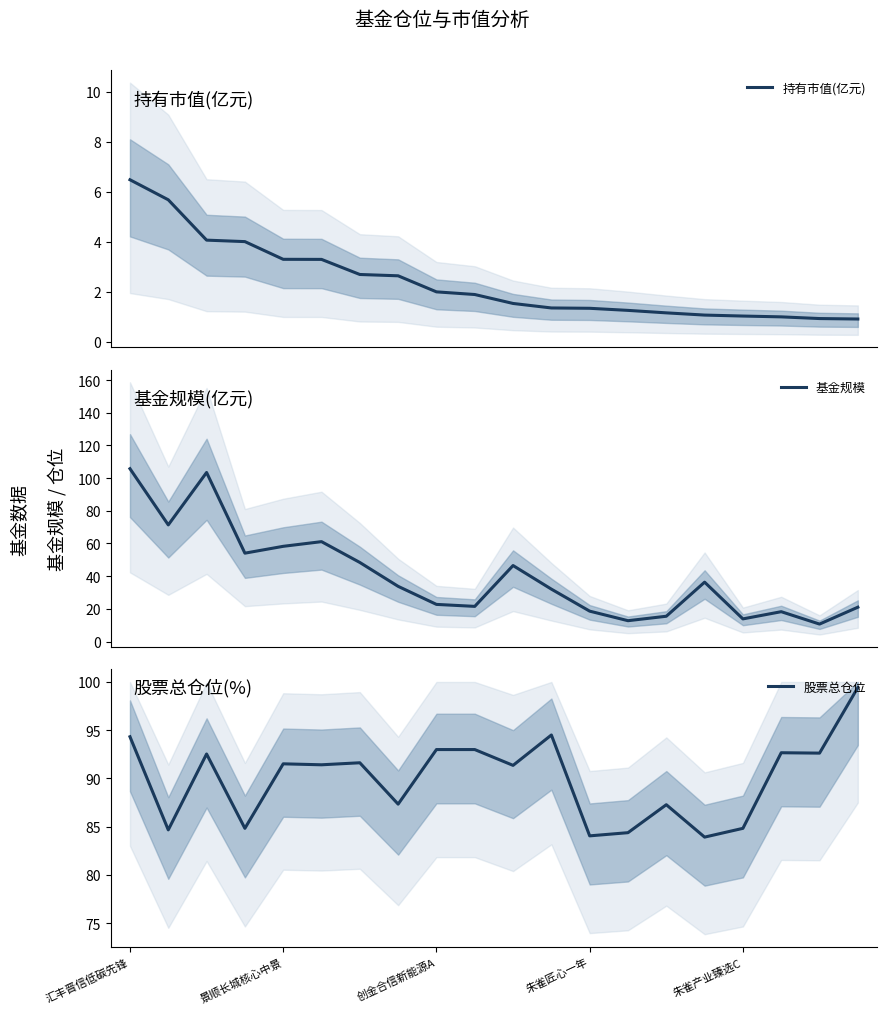

How many lines are shown in the chart?

3